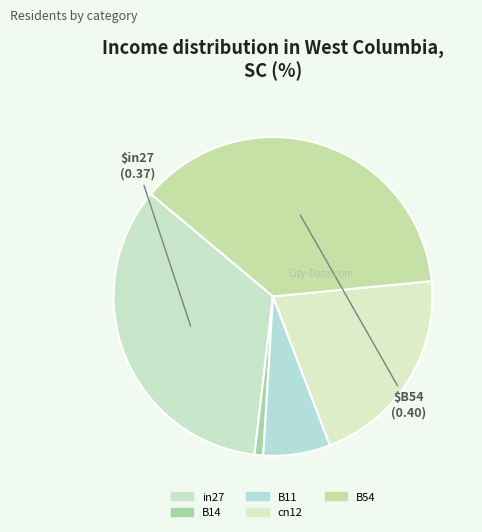

Combined, do B14 and in27 account for over 50%?

No